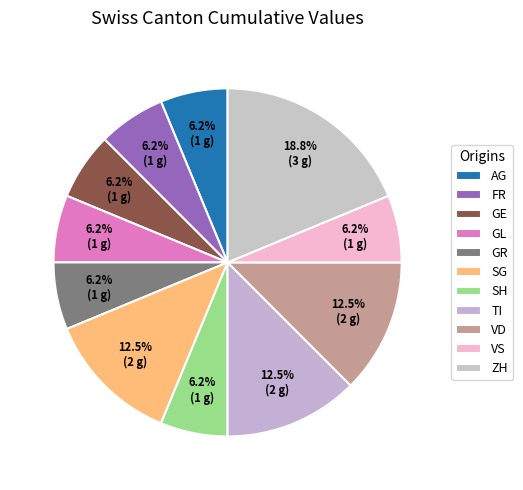

What is the change in value from TI to VS?

-1